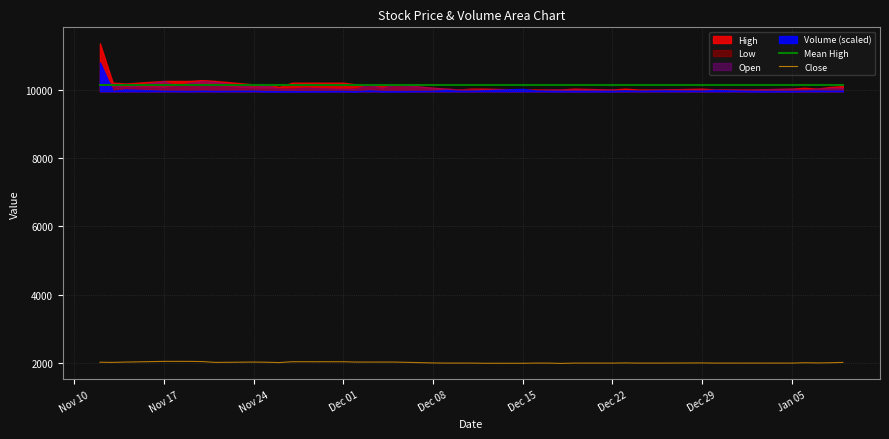

True or false: Close and Mean High cross at least once.

False